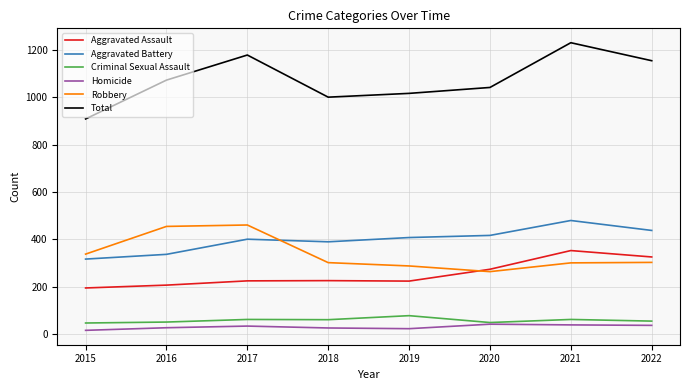

What is the difference between the highest and lowest values at 2015?

893